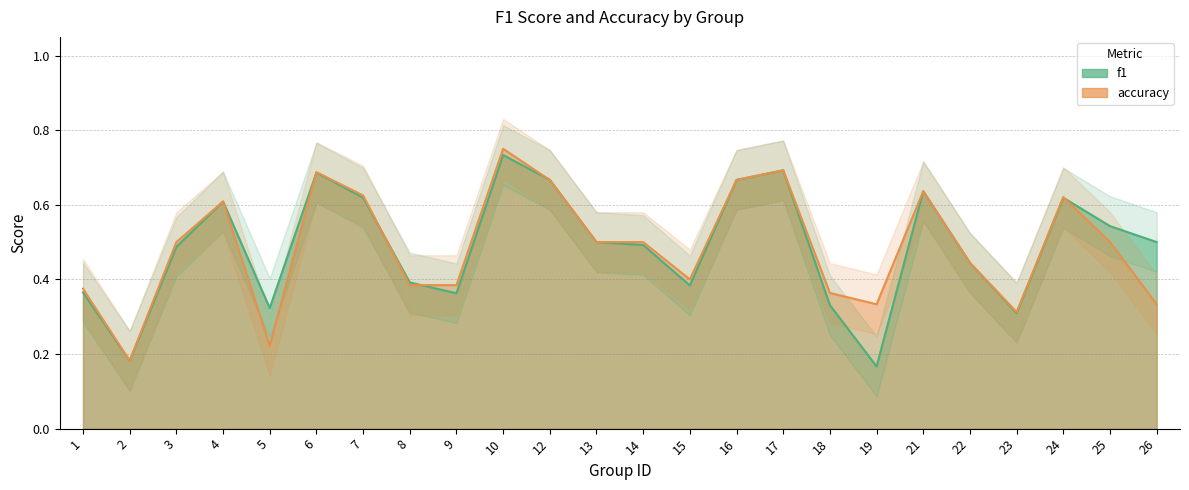

Between 9 and 10, which series saw the biggest shift?

f1